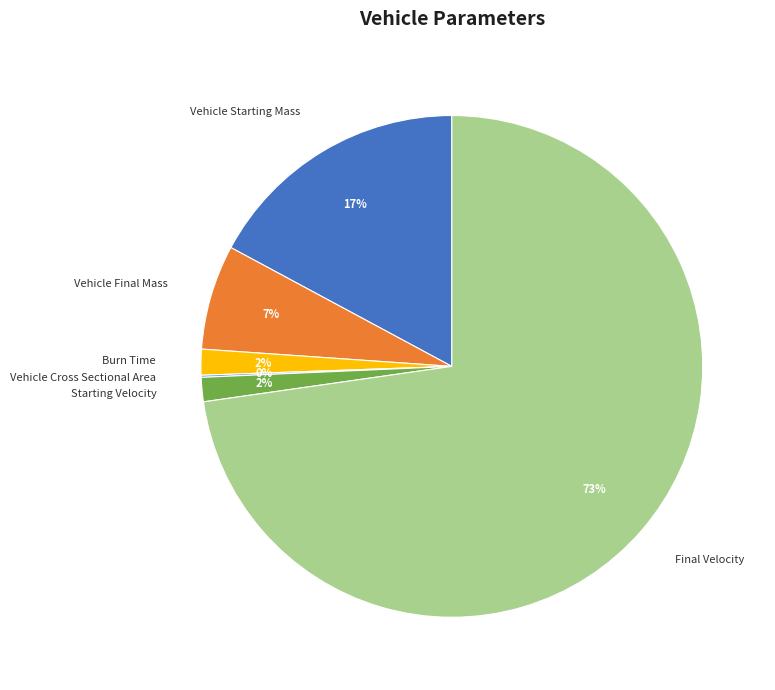

What percentage is the Burn Time slice, to the nearest percent?

2%